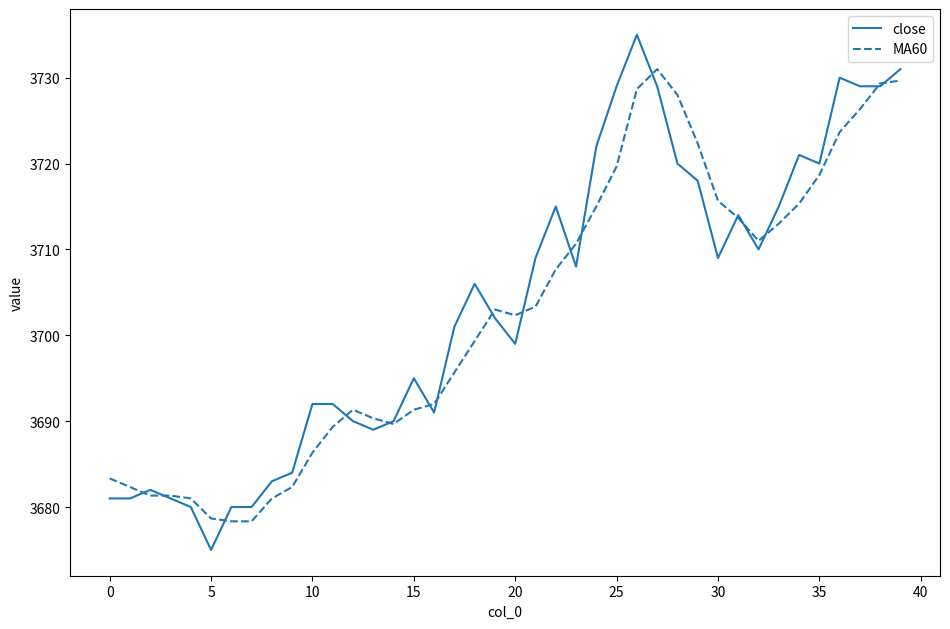

Which series has the widest spread of values?

close